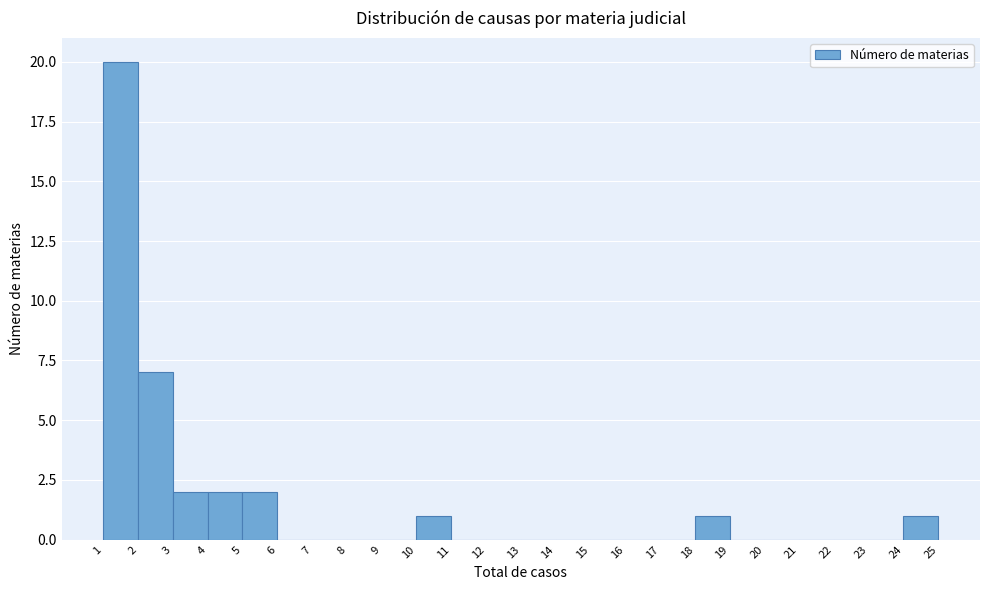

Over which range of the x-axis is the bar tallest?

1 to 2